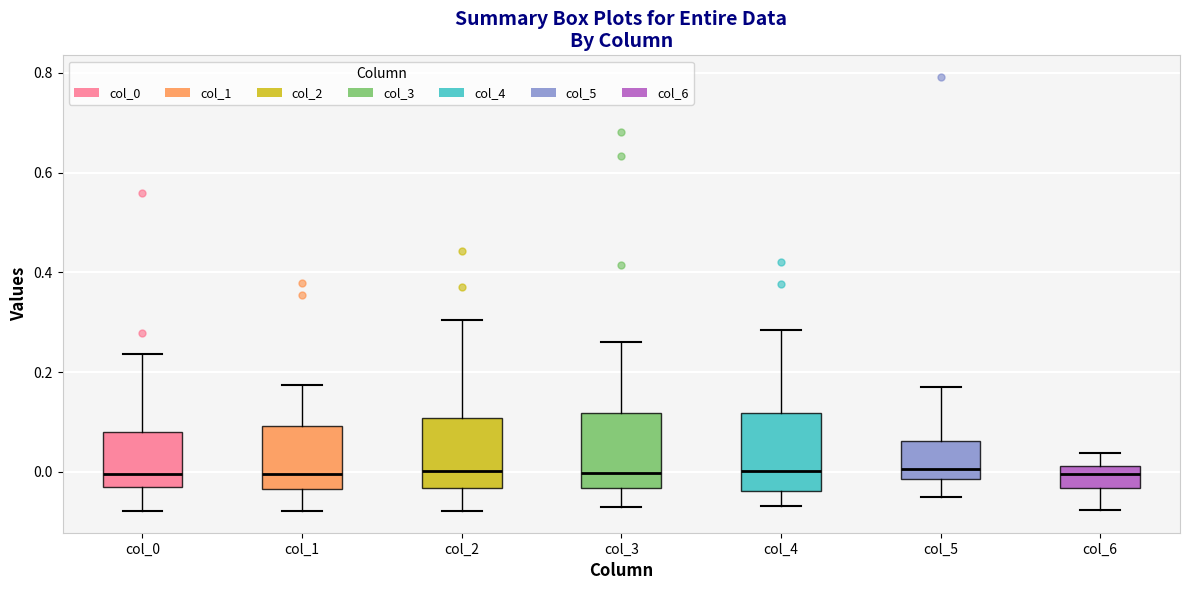

Reading left to right, read every box against the y-axis: the position of its median line, the range the box covers, and the ends of its whiskers. The values are not printed on the chart, so give them approximately, as read against the axis.

col_0: median 0.00, box -0.02 to 0.08, whiskers -0.08 to 0.24
col_1: median 0.00, box -0.04 to 0.10, whiskers -0.08 to 0.18
col_2: median 0.00, box -0.04 to 0.10, whiskers -0.08 to 0.30
col_3: median 0.00, box -0.04 to 0.12, whiskers -0.08 to 0.26
col_4: median 0.00, box -0.04 to 0.12, whiskers -0.06 to 0.28
col_5: median 0.00, box -0.02 to 0.06, whiskers -0.04 to 0.18
col_6: median 0.00, box -0.04 to 0.02, whiskers -0.08 to 0.04